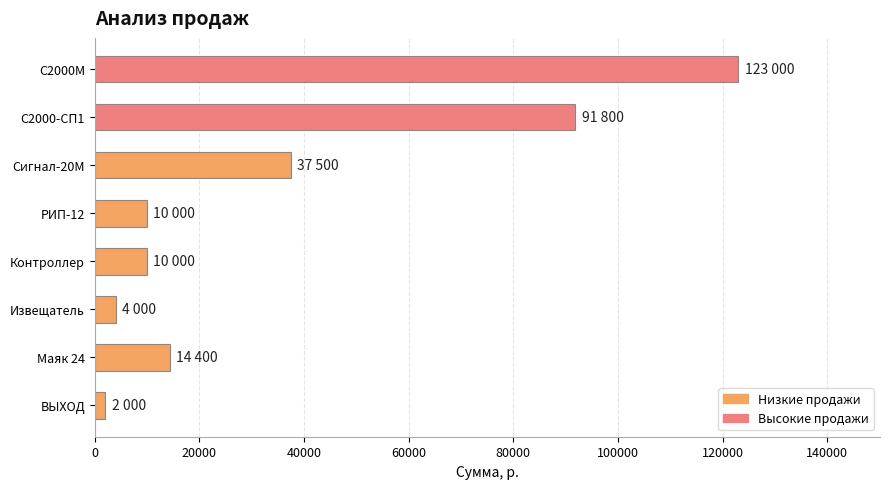

What is the greatest value displayed?

123000